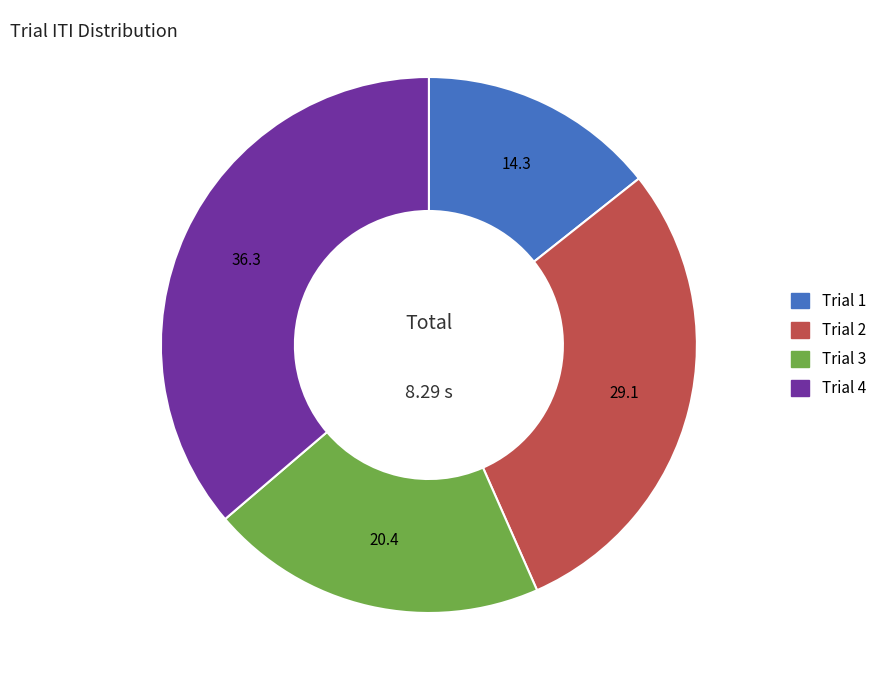

True or false: Trial 2 accounts for 29% of the total.

True